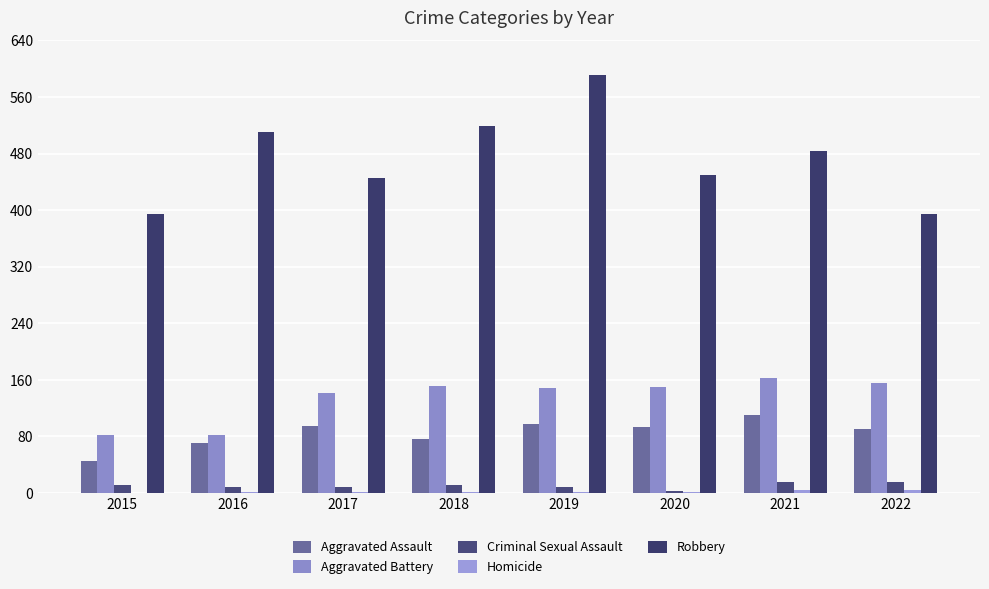

At 2017, list the series in order from smallest to largest.

Homicide, Criminal Sexual Assault, Aggravated Assault, Aggravated Battery, Robbery